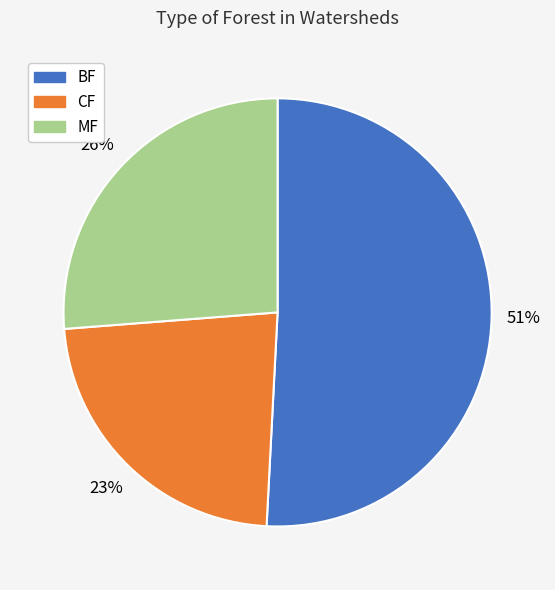

How many slices are in this pie chart?

3